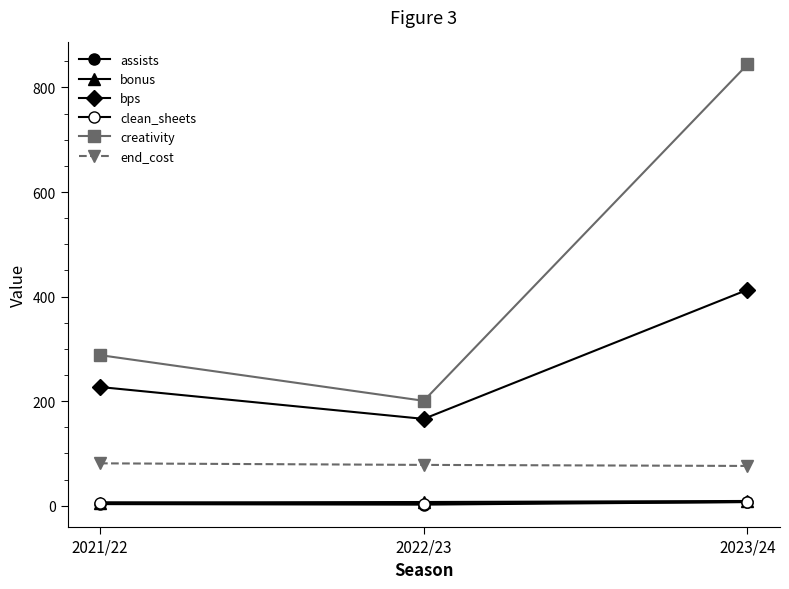

Count the number of categories in the chart.

3